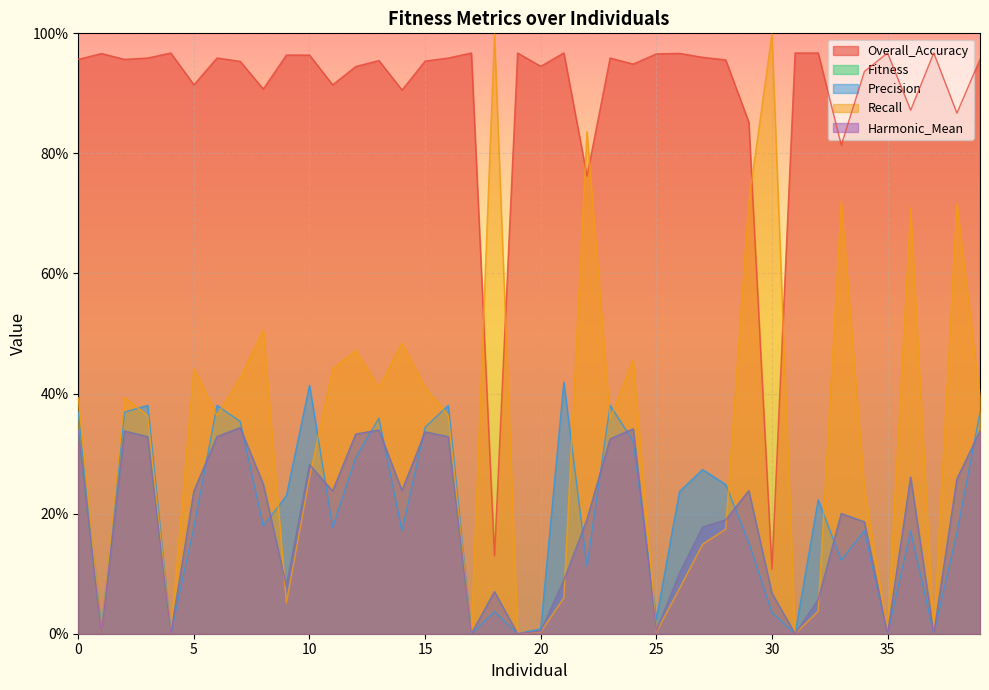

In Fitness, how many points are higher than both neighbors (excluding endpoints)?

10